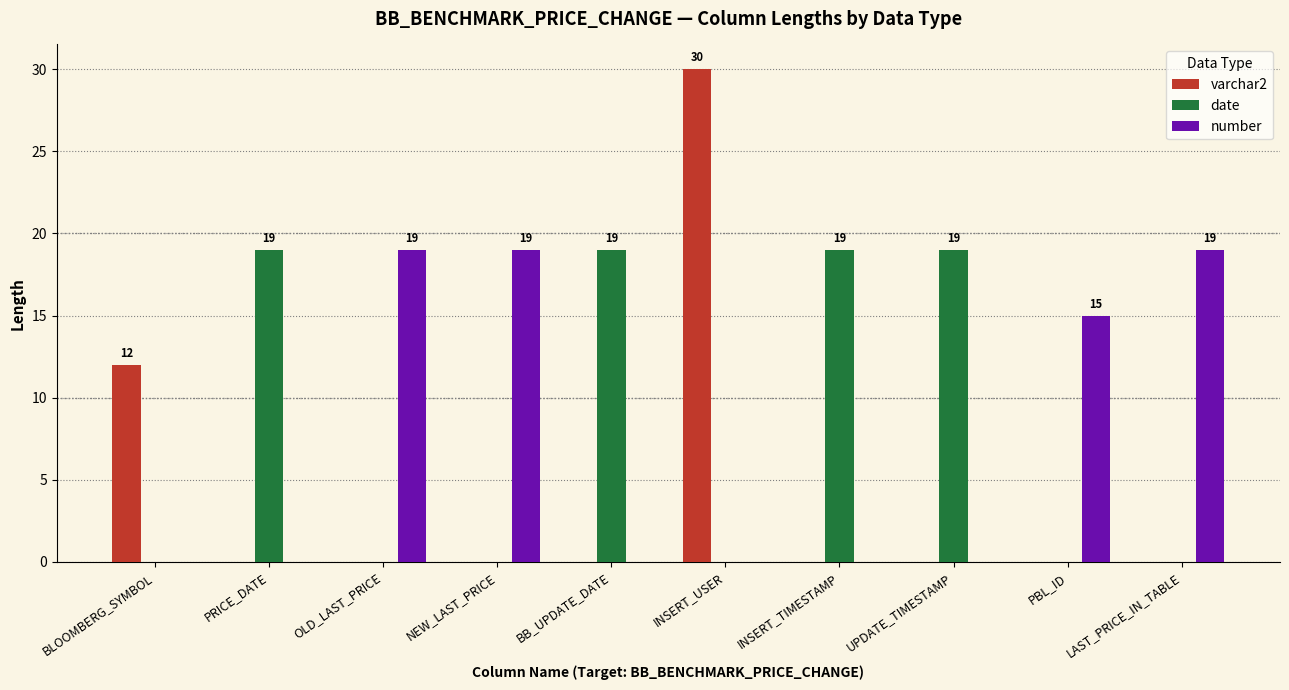

Where is varchar2 nearest to the value 15?

BLOOMBERG_SYMBOL